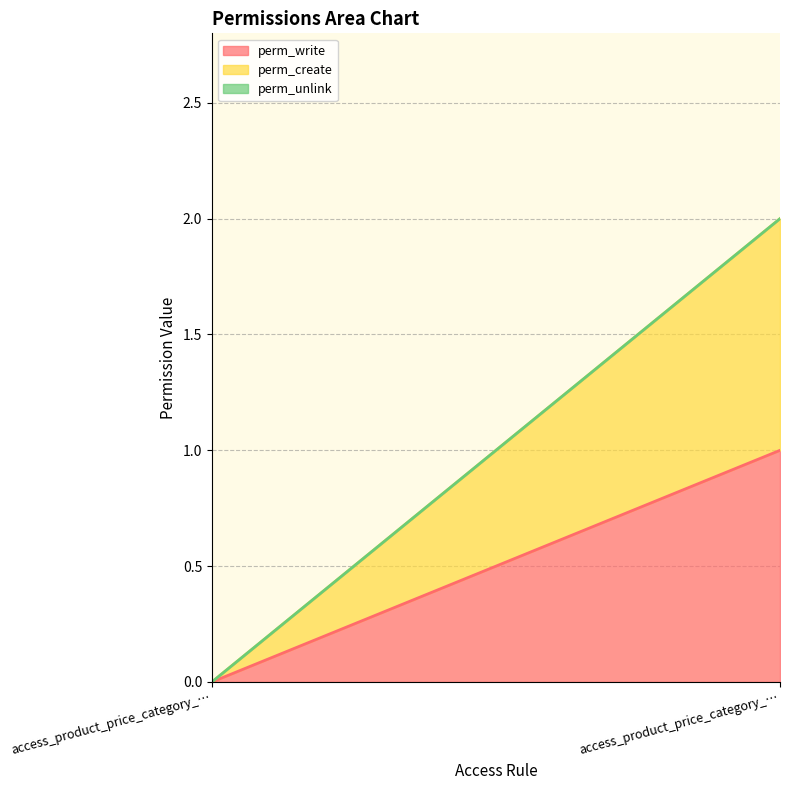

The perm_create series shows 0 at access_product_price_category_user. True or false?

False